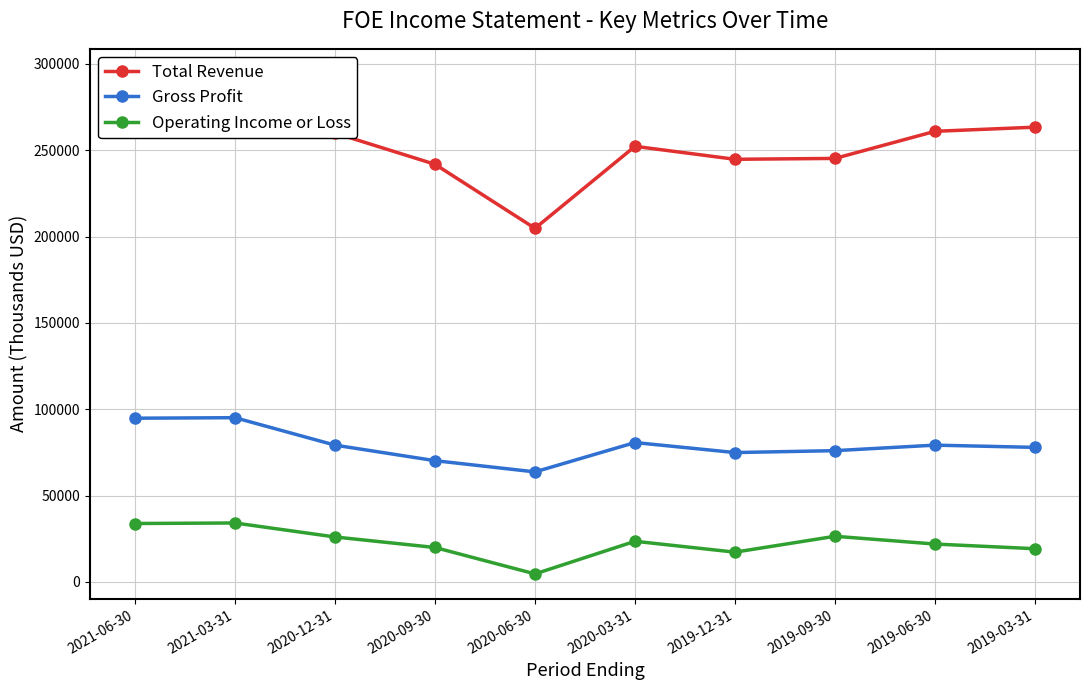

Reading right to left, list all the values displayed in this chart.

Total Revenue: 263400	261000	245300	244800	252300	204800	241900	260000	288400	294300
Gross Profit: 77900	79200	76000	74900	80700	63700	70200	79200	95100	94800
Operating Income or Loss: 19200	21900	26400	17200	23500	4600	19900	26000	34100	33800